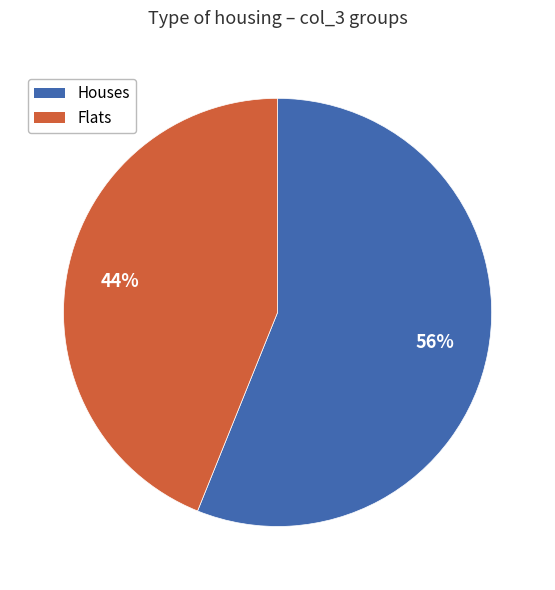

Which slice is the smallest?

Flats